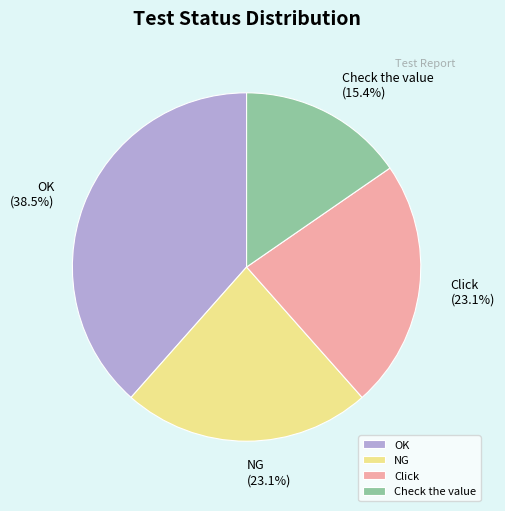

To the nearest percent, what is the difference between the largest and smallest slice percentages?

23%